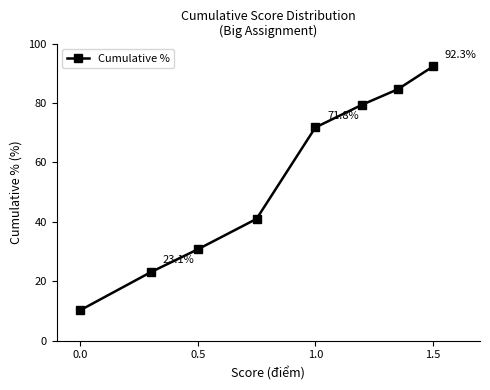

Reading left to right, list all the values displayed in this chart.

10.3	23.1	30.8	41.0	71.8	79.5	84.6	92.3